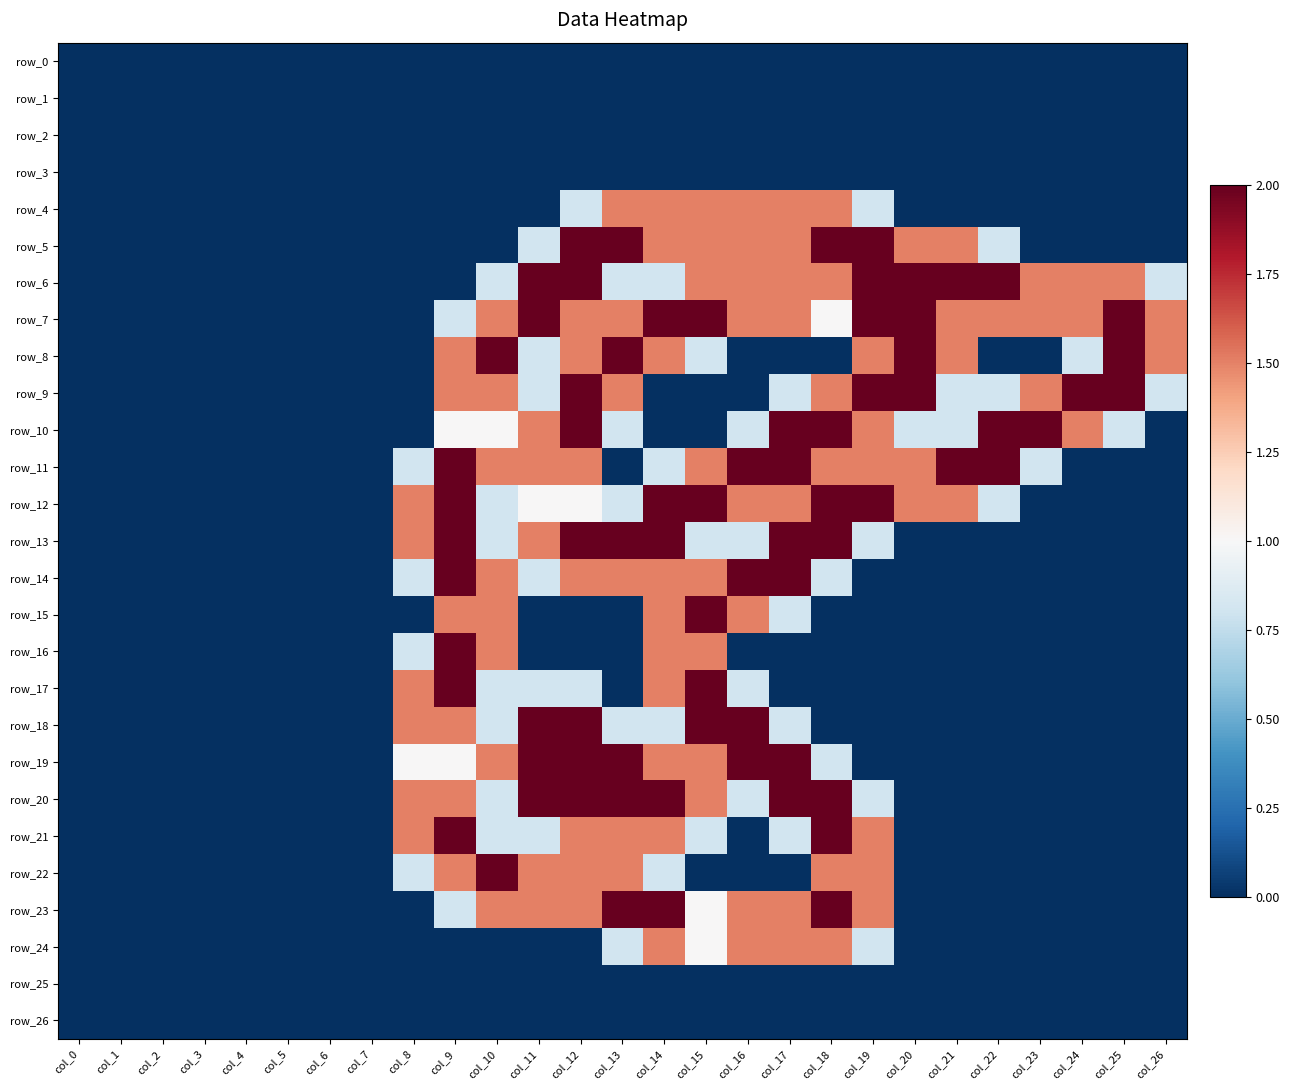

Reading left to right, extract all data points from this chart.

row_0: 0.0	0.0	0.0	0.0	0.0	0.0	0.0	0.0	0.0	0.0	0.0	0.0	0.0	0.0	0.0	0.0	0.0	0.0	0.0	0.0	0.0	0.0	0.0	0.0	0.0	0.0	0.0
row_1: 0.0	0.0	0.0	0.0	0.0	0.0	0.0	0.0	0.0	0.0	0.0	0.0	0.0	0.0	0.0	0.0	0.0	0.0	0.0	0.0	0.0	0.0	0.0	0.0	0.0	0.0	0.0
row_2: 0.0	0.0	0.0	0.0	0.0	0.0	0.0	0.0	0.0	0.0	0.0	0.0	0.0	0.0	0.0	0.0	0.0	0.0	0.0	0.0	0.0	0.0	0.0	0.0	0.0	0.0	0.0
row_3: 0.0	0.0	0.0	0.0	0.0	0.0	0.0	0.0	0.0	0.0	0.0	0.0	0.0	0.0	0.0	0.0	0.0	0.0	0.0	0.0	0.0	0.0	0.0	0.0	0.0	0.0	0.0
row_4: 0.0	0.0	0.0	0.0	0.0	0.0	0.0	0.0	0.0	0.0	0.0	0.0	0.8	1.5	1.5	1.5	1.5	1.5	1.5	0.8	0.0	0.0	0.0	0.0	0.0	0.0	0.0
row_5: 0.0	0.0	0.0	0.0	0.0	0.0	0.0	0.0	0.0	0.0	0.0	0.8	2.0	2.0	1.5	1.5	1.5	1.5	2.0	2.0	1.5	1.5	0.8	0.0	0.0	0.0	0.0
row_6: 0.0	0.0	0.0	0.0	0.0	0.0	0.0	0.0	0.0	0.0	0.8	2.0	2.0	0.8	0.8	1.5	1.5	1.5	1.5	2.0	2.0	2.0	2.0	1.5	1.5	1.5	0.8
row_7: 0.0	0.0	0.0	0.0	0.0	0.0	0.0	0.0	0.0	0.8	1.5	2.0	1.5	1.5	2.0	2.0	1.5	1.5	1.0	2.0	2.0	1.5	1.5	1.5	1.5	2.0	1.5
row_8: 0.0	0.0	0.0	0.0	0.0	0.0	0.0	0.0	0.0	1.5	2.0	0.8	1.5	2.0	1.5	0.8	0.0	0.0	0.0	1.5	2.0	1.5	0.0	0.0	0.8	2.0	1.5
row_9: 0.0	0.0	0.0	0.0	0.0	0.0	0.0	0.0	0.0	1.5	1.5	0.8	2.0	1.5	0.0	0.0	0.0	0.8	1.5	2.0	2.0	0.8	0.8	1.5	2.0	2.0	0.8
row_10: 0.0	0.0	0.0	0.0	0.0	0.0	0.0	0.0	0.0	1.0	1.0	1.5	2.0	0.8	0.0	0.0	0.8	2.0	2.0	1.5	0.8	0.8	2.0	2.0	1.5	0.8	0.0
row_11: 0.0	0.0	0.0	0.0	0.0	0.0	0.0	0.0	0.8	2.0	1.5	1.5	1.5	0.0	0.8	1.5	2.0	2.0	1.5	1.5	1.5	2.0	2.0	0.8	0.0	0.0	0.0
row_12: 0.0	0.0	0.0	0.0	0.0	0.0	0.0	0.0	1.5	2.0	0.8	1.0	1.0	0.8	2.0	2.0	1.5	1.5	2.0	2.0	1.5	1.5	0.8	0.0	0.0	0.0	0.0
row_13: 0.0	0.0	0.0	0.0	0.0	0.0	0.0	0.0	1.5	2.0	0.8	1.5	2.0	2.0	2.0	0.8	0.8	2.0	2.0	0.8	0.0	0.0	0.0	0.0	0.0	0.0	0.0
row_14: 0.0	0.0	0.0	0.0	0.0	0.0	0.0	0.0	0.8	2.0	1.5	0.8	1.5	1.5	1.5	1.5	2.0	2.0	0.8	0.0	0.0	0.0	0.0	0.0	0.0	0.0	0.0
row_15: 0.0	0.0	0.0	0.0	0.0	0.0	0.0	0.0	0.0	1.5	1.5	0.0	0.0	0.0	1.5	2.0	1.5	0.8	0.0	0.0	0.0	0.0	0.0	0.0	0.0	0.0	0.0
row_16: 0.0	0.0	0.0	0.0	0.0	0.0	0.0	0.0	0.8	2.0	1.5	0.0	0.0	0.0	1.5	1.5	0.0	0.0	0.0	0.0	0.0	0.0	0.0	0.0	0.0	0.0	0.0
row_17: 0.0	0.0	0.0	0.0	0.0	0.0	0.0	0.0	1.5	2.0	0.8	0.8	0.8	0.0	1.5	2.0	0.8	0.0	0.0	0.0	0.0	0.0	0.0	0.0	0.0	0.0	0.0
row_18: 0.0	0.0	0.0	0.0	0.0	0.0	0.0	0.0	1.5	1.5	0.8	2.0	2.0	0.8	0.8	2.0	2.0	0.8	0.0	0.0	0.0	0.0	0.0	0.0	0.0	0.0	0.0
row_19: 0.0	0.0	0.0	0.0	0.0	0.0	0.0	0.0	1.0	1.0	1.5	2.0	2.0	2.0	1.5	1.5	2.0	2.0	0.8	0.0	0.0	0.0	0.0	0.0	0.0	0.0	0.0
row_20: 0.0	0.0	0.0	0.0	0.0	0.0	0.0	0.0	1.5	1.5	0.8	2.0	2.0	2.0	2.0	1.5	0.8	2.0	2.0	0.8	0.0	0.0	0.0	0.0	0.0	0.0	0.0
row_21: 0.0	0.0	0.0	0.0	0.0	0.0	0.0	0.0	1.5	2.0	0.8	0.8	1.5	1.5	1.5	0.8	0.0	0.8	2.0	1.5	0.0	0.0	0.0	0.0	0.0	0.0	0.0
row_22: 0.0	0.0	0.0	0.0	0.0	0.0	0.0	0.0	0.8	1.5	2.0	1.5	1.5	1.5	0.8	0.0	0.0	0.0	1.5	1.5	0.0	0.0	0.0	0.0	0.0	0.0	0.0
row_23: 0.0	0.0	0.0	0.0	0.0	0.0	0.0	0.0	0.0	0.8	1.5	1.5	1.5	2.0	2.0	1.0	1.5	1.5	2.0	1.5	0.0	0.0	0.0	0.0	0.0	0.0	0.0
row_24: 0.0	0.0	0.0	0.0	0.0	0.0	0.0	0.0	0.0	0.0	0.0	0.0	0.0	0.8	1.5	1.0	1.5	1.5	1.5	0.8	0.0	0.0	0.0	0.0	0.0	0.0	0.0
row_25: 0.0	0.0	0.0	0.0	0.0	0.0	0.0	0.0	0.0	0.0	0.0	0.0	0.0	0.0	0.0	0.0	0.0	0.0	0.0	0.0	0.0	0.0	0.0	0.0	0.0	0.0	0.0
row_26: 0.0	0.0	0.0	0.0	0.0	0.0	0.0	0.0	0.0	0.0	0.0	0.0	0.0	0.0	0.0	0.0	0.0	0.0	0.0	0.0	0.0	0.0	0.0	0.0	0.0	0.0	0.0